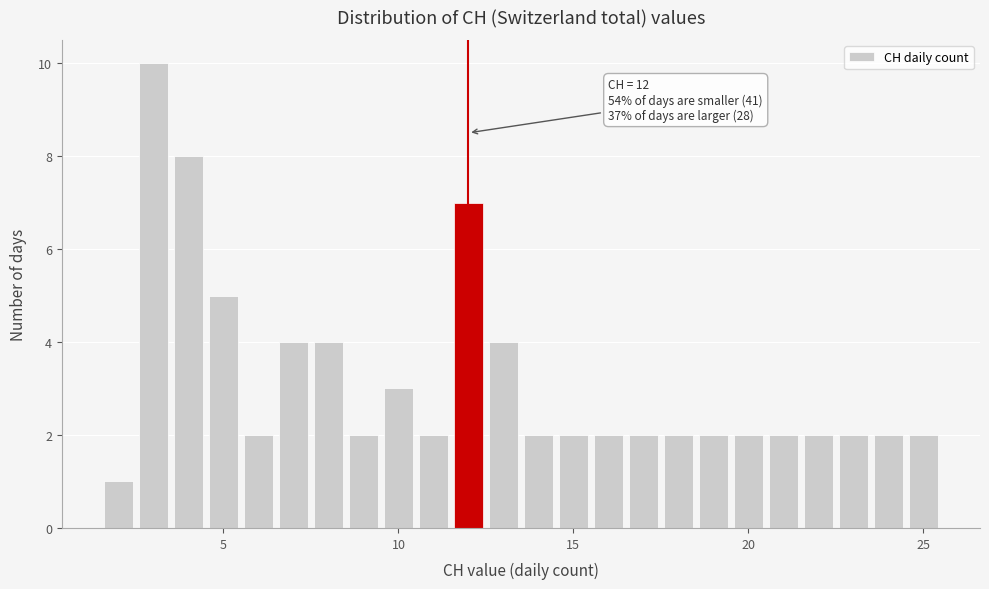

Read against the x-axis, roughly where is the centre of the tallest bar?

3.0